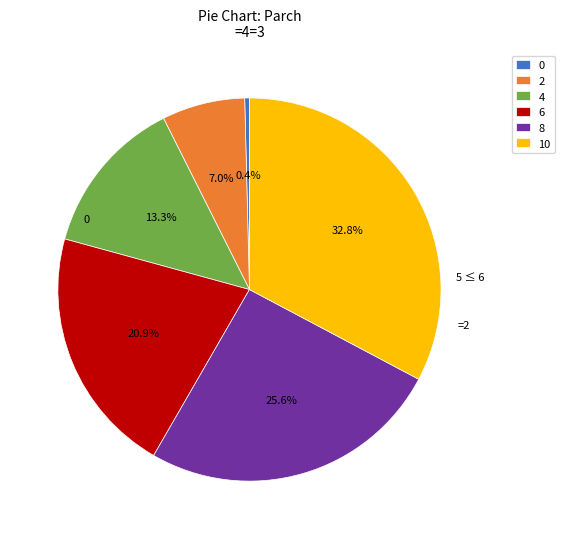

Which category has the biggest portion of the pie?

10